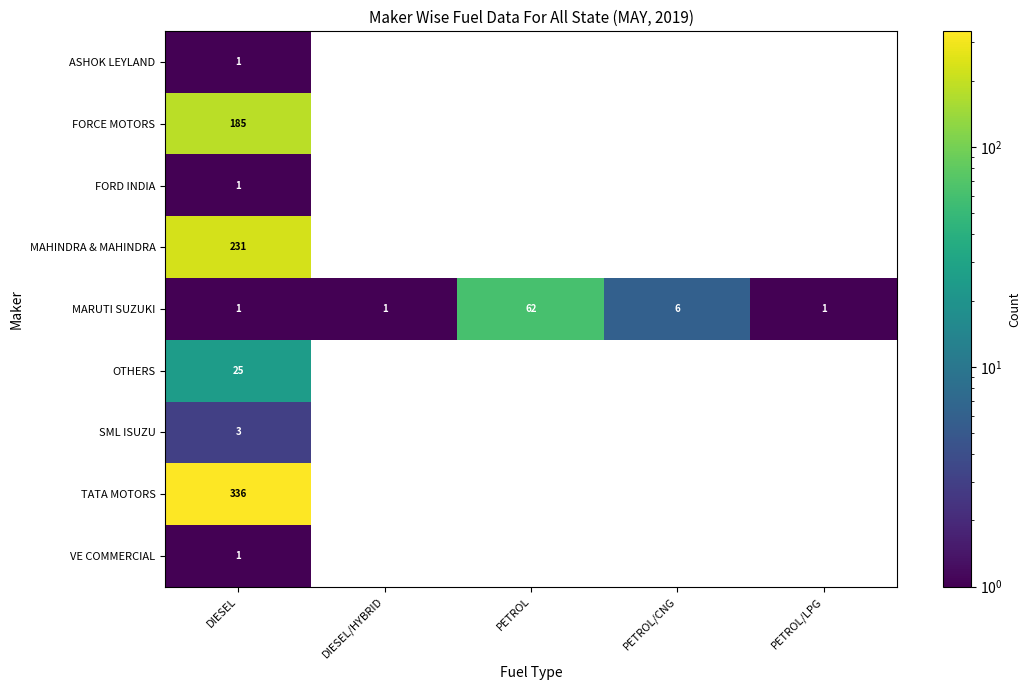

Which label corresponds to the smallest value in the chart?

DIESEL